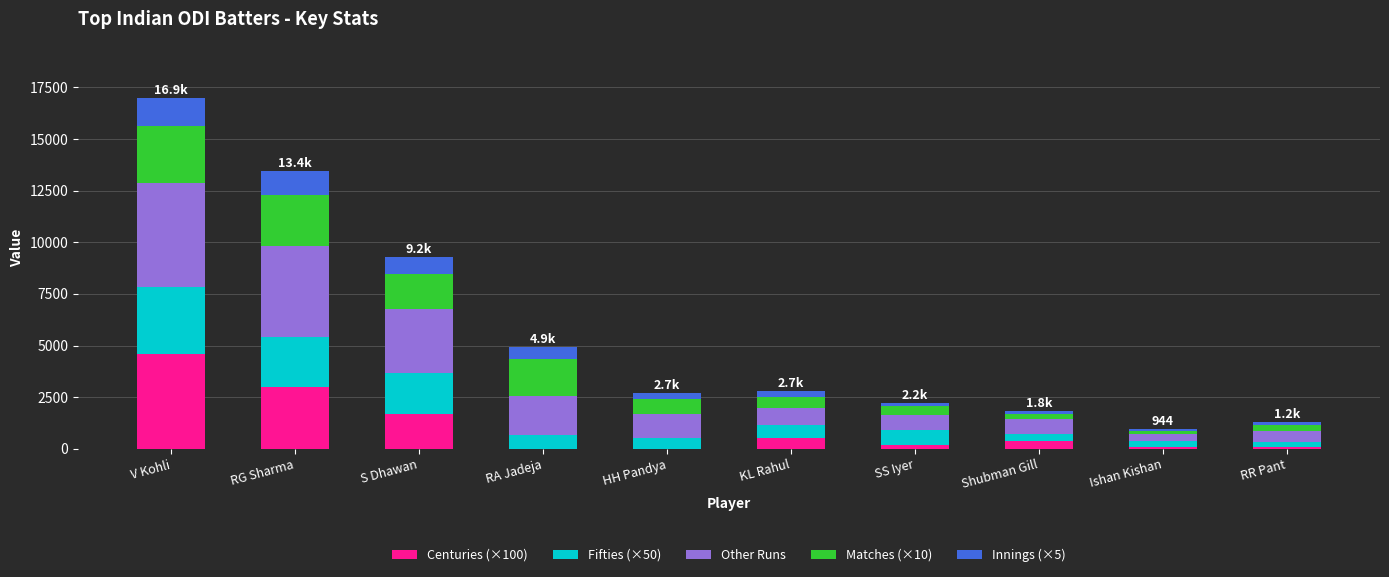

What is the total value across all series at S Dhawan?

9283